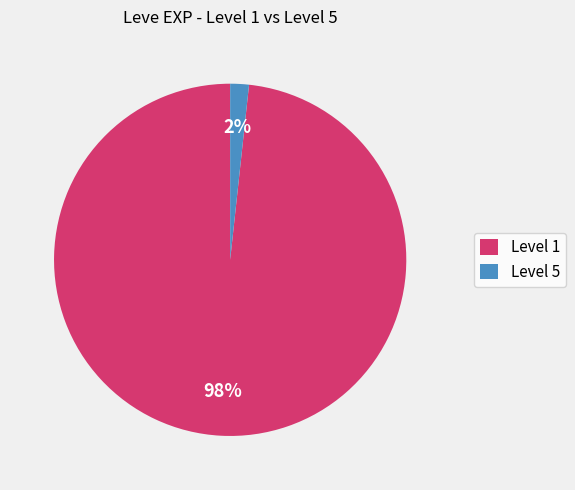

Count the number of slices in the pie.

2